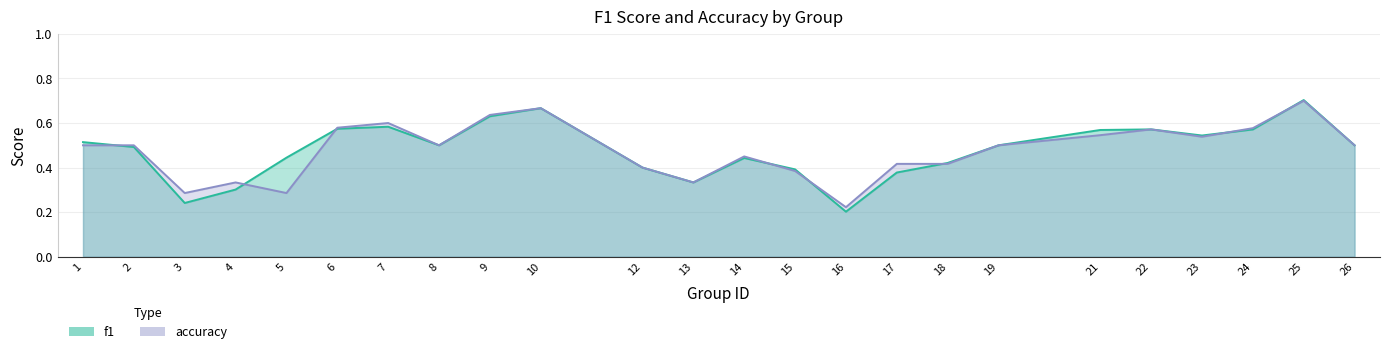

At how many categories does at least one series exceed 0?

24